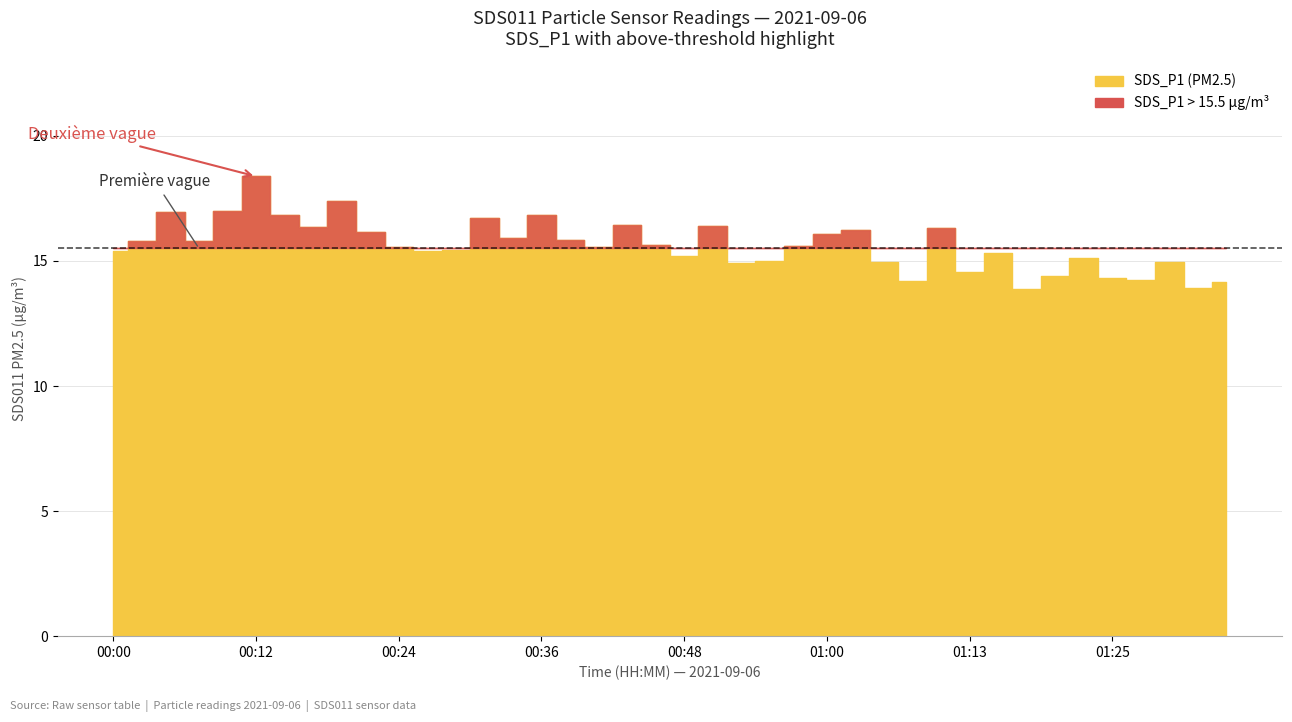

Reading left to right, what are all the values shown in this chart?

00:00=15.4	00:02=15.8	00:05=16.9	00:07=15.8	00:10=17.0	00:12=18.4	00:14=16.8	00:17=16.4	00:19=17.4	00:22=16.2	00:24=15.6	00:27=15.4	00:29=15.4	00:31=16.7	00:34=15.9	00:36=16.8	00:39=15.8	00:41=15.6	00:43=16.4	00:46=15.7	00:48=15.2	00:51=16.4	00:53=14.9	00:56=15.0	00:58=15.6	01:00=16.1	01:03=16.2	01:05=14.9	01:08=14.2	01:10=16.3	01:13=14.6	01:15=15.3	01:17=13.9	01:20=14.4	01:22=15.1	01:25=14.3	01:27=14.2	01:30=14.9	01:32=13.9	01:34=14.2